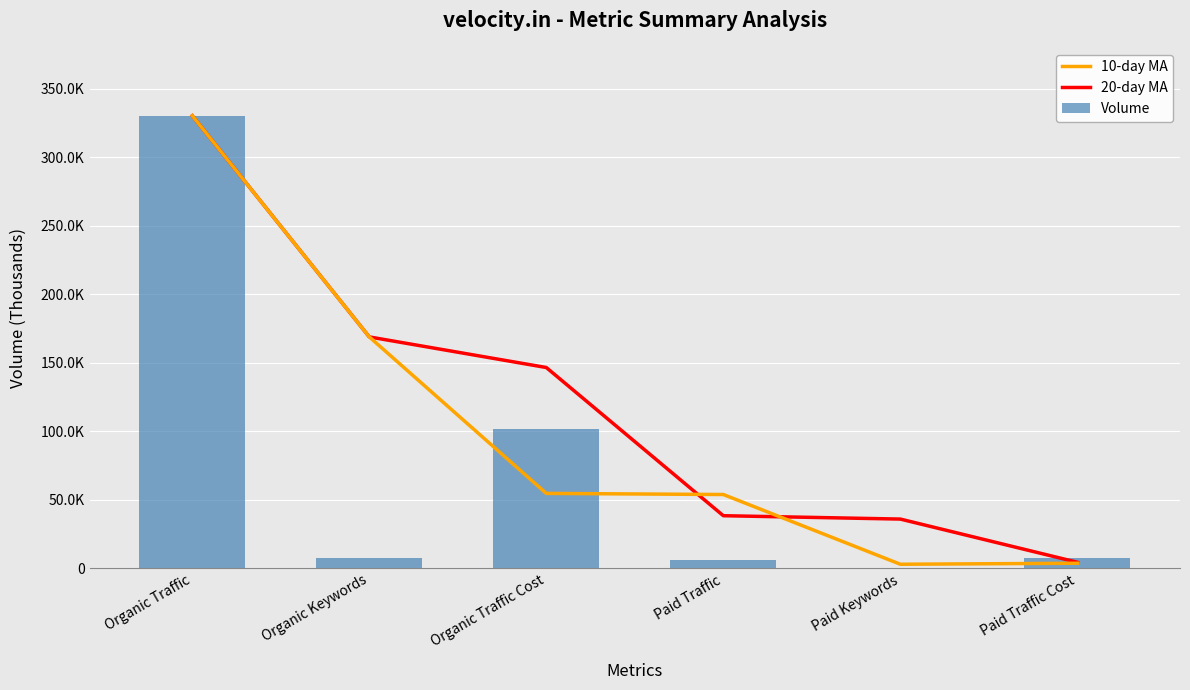

What value does the Volume series have at Organic Traffic Cost?

101961.0